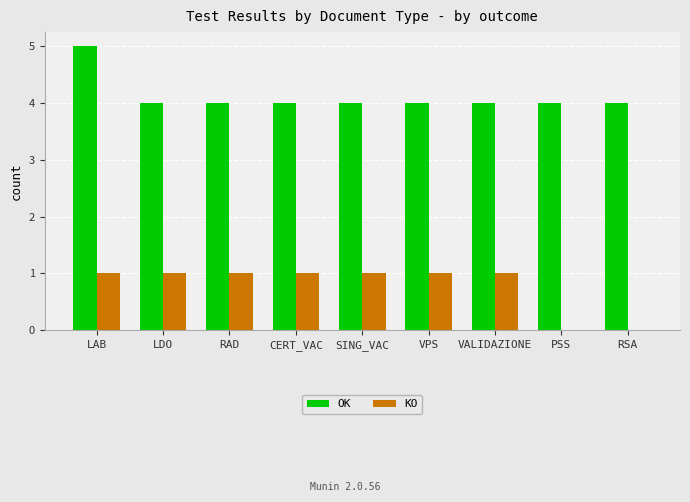

Reading left to right, extract all data points from this chart.

OK: LAB=5	LDO=4	RAD=4	CERT_VAC=4	SING_VAC=4	VPS=4	VALIDAZIONE=4	PSS=4	RSA=4
KO: LAB=1	LDO=1	RAD=1	CERT_VAC=1	SING_VAC=1	VPS=1	VALIDAZIONE=1	PSS=0	RSA=0